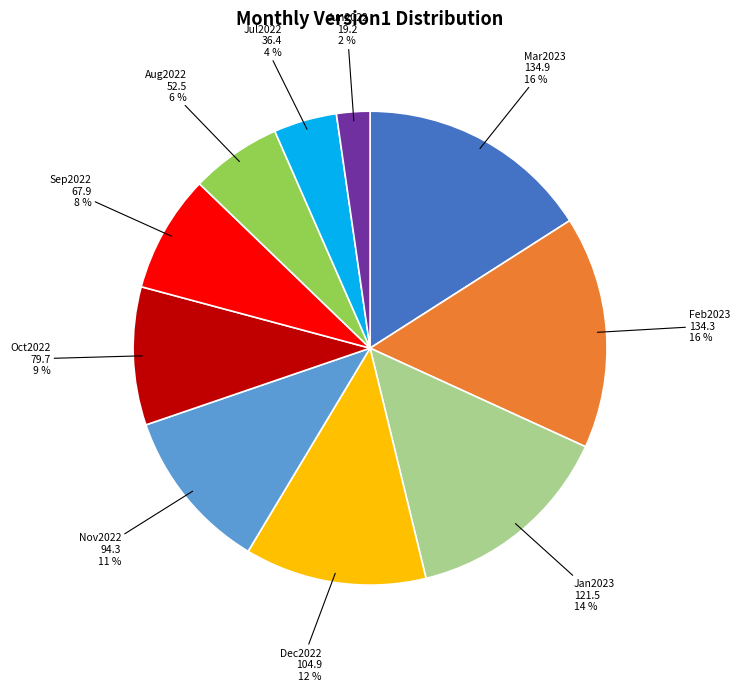

How many segments does this pie chart have?

10